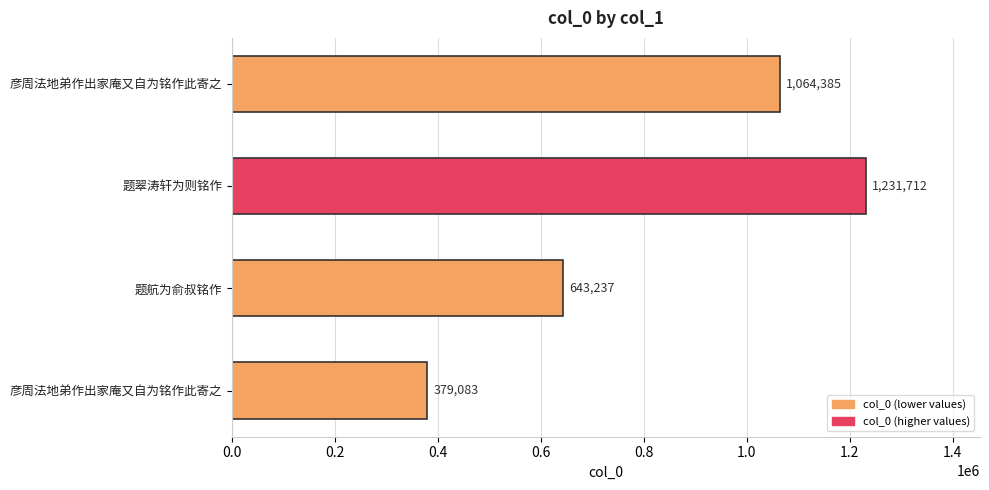

How many categories are shown in the chart?

4